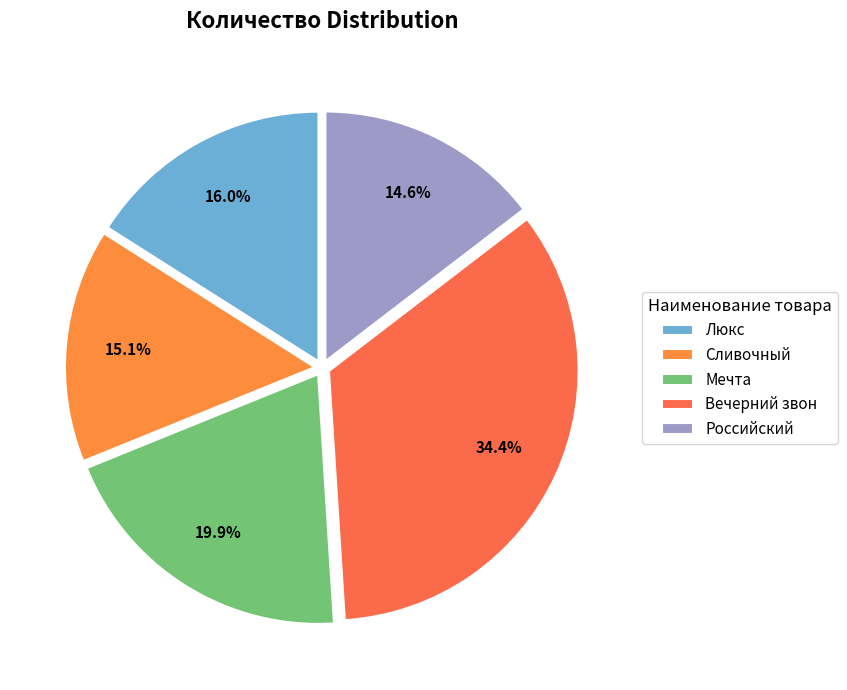

Combined, do Вечерний звон and Мечта account for over 50%?

Yes